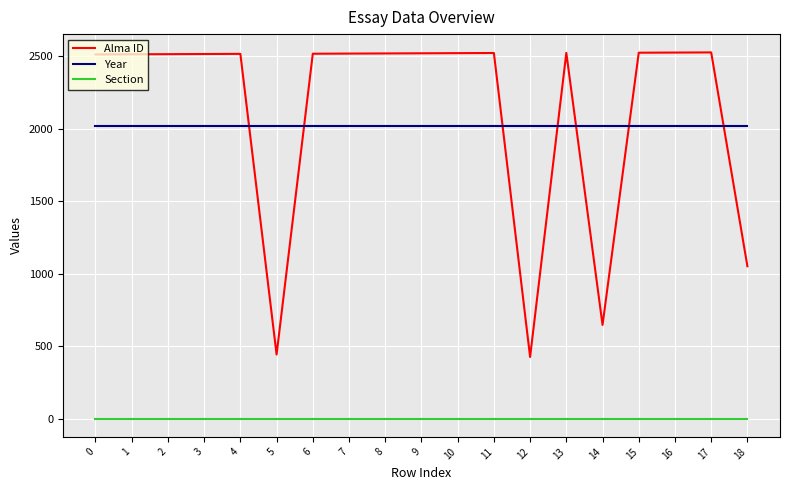

What are all the series names shown in the legend?

Alma ID, Year, Section